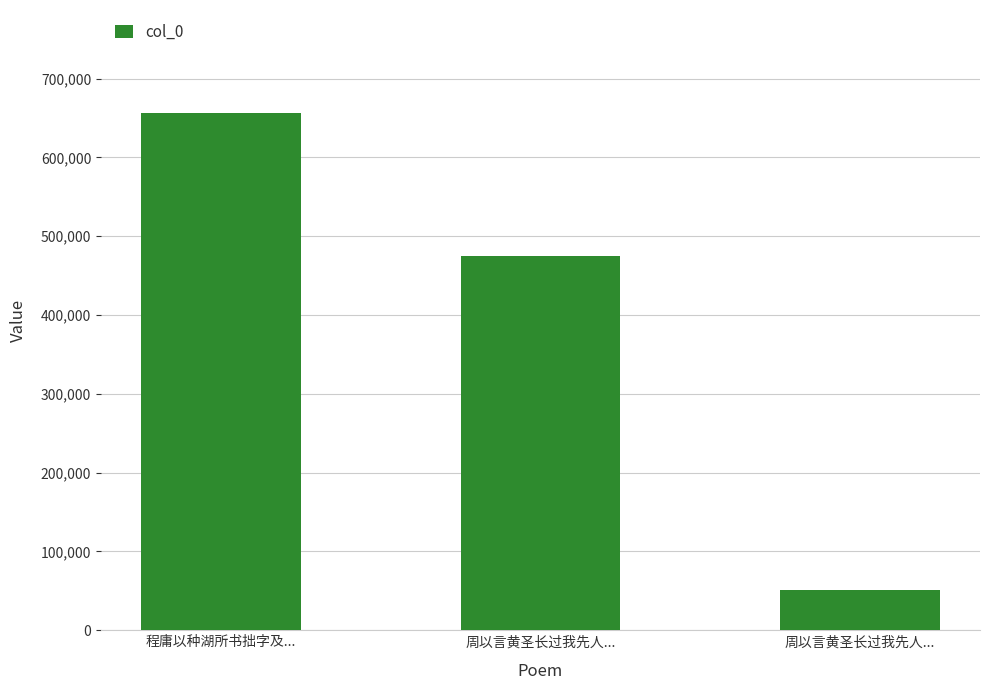

How many bars are there in total?

3